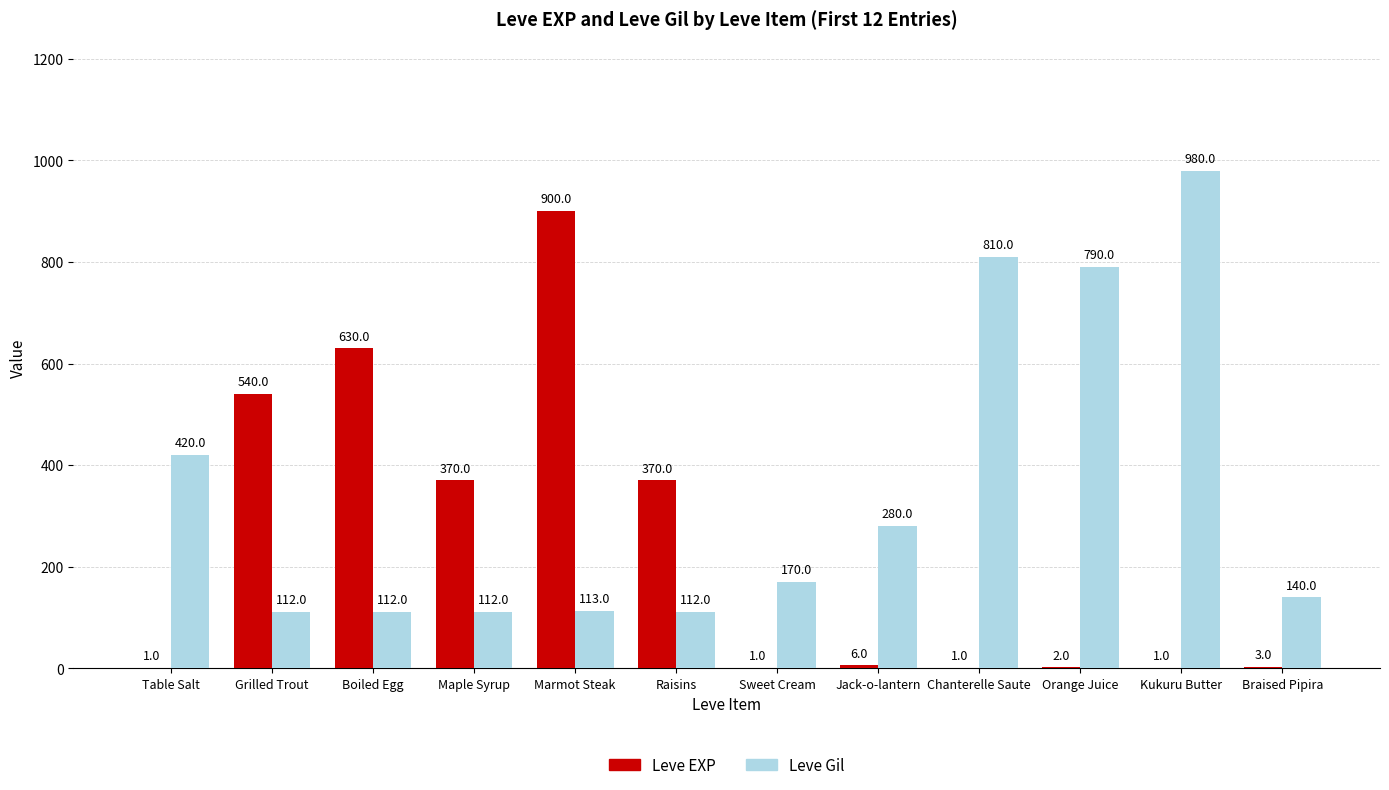

What are all the series names shown in the legend?

Leve EXP, Leve Gil